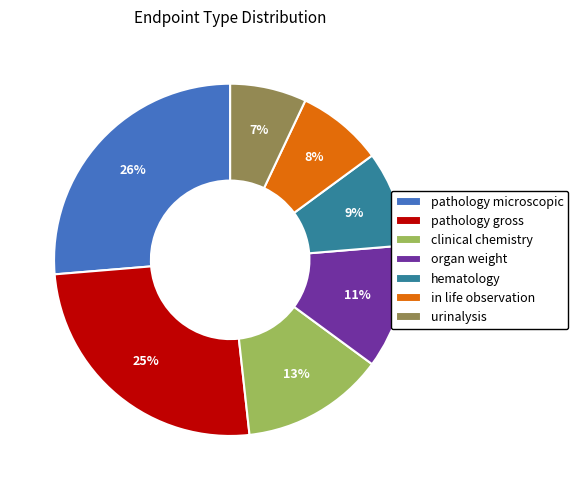

Between hematology and urinalysis, which is larger?

hematology